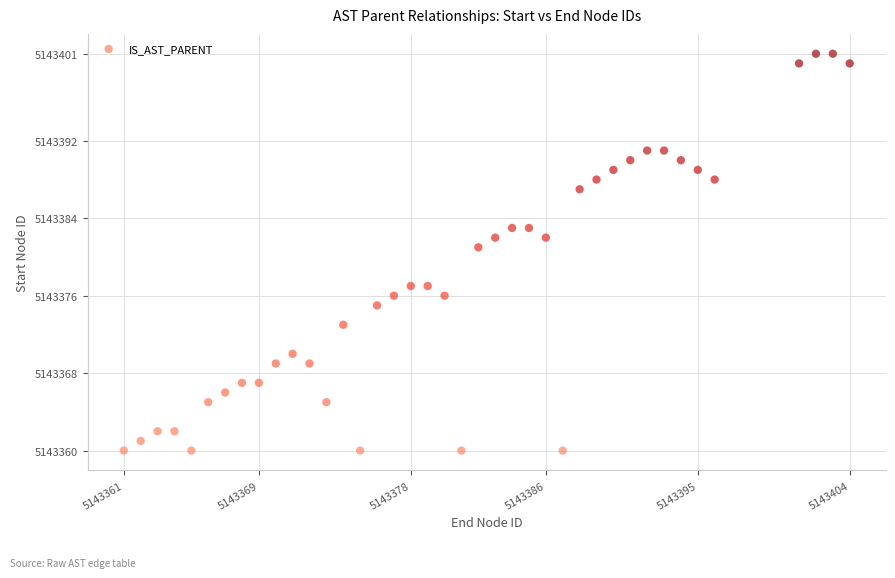

What is the range of X values (max minus min)?

43